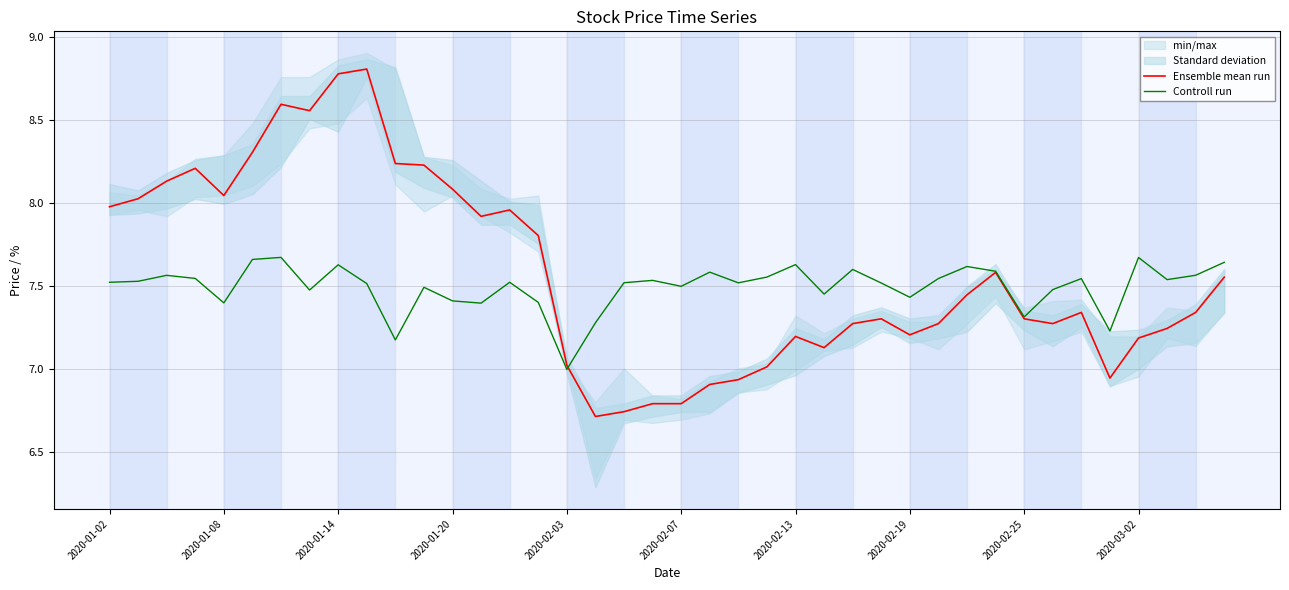

True or false: Controll run has a value of 11.1 at 2020-03-02.

False